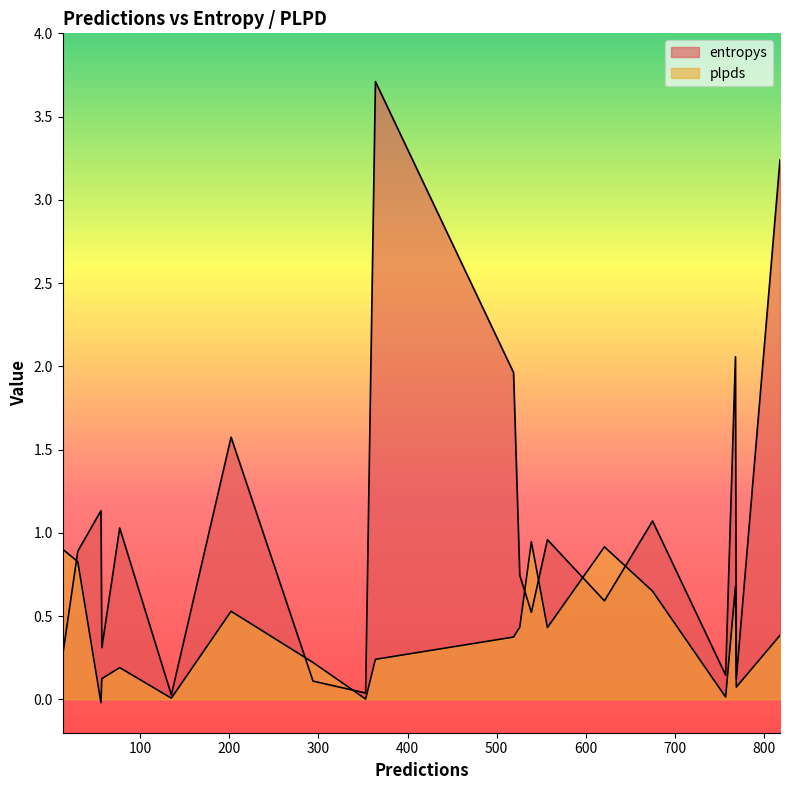

True or false: plpds has more than 2 points higher than both neighbors.

True